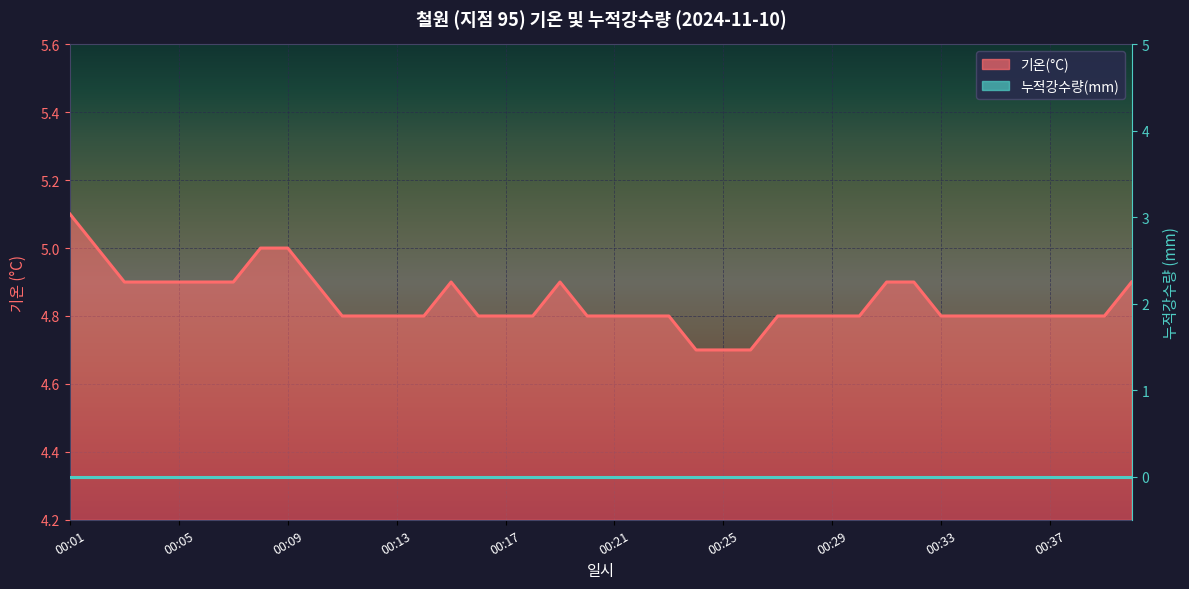

What is the smallest value displayed?

4.7